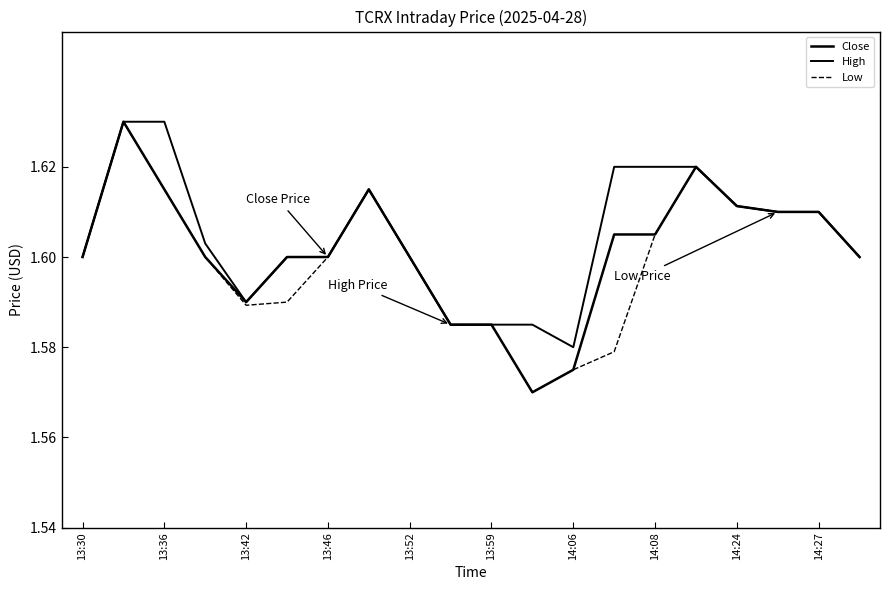

What is the label of the 4th point from the left?

13:46